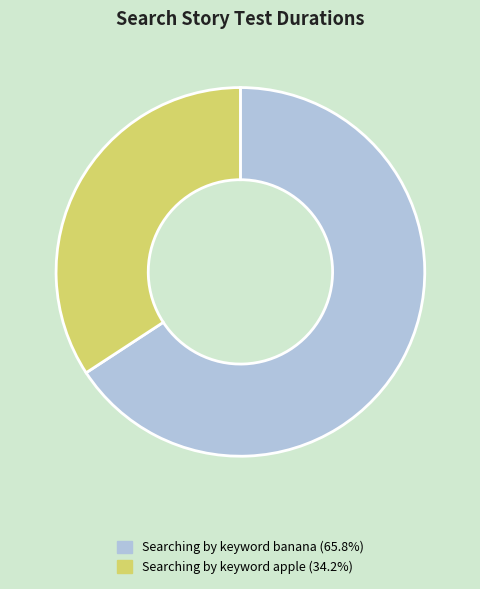

Is there any slice that represents more than half of the pie?

Yes